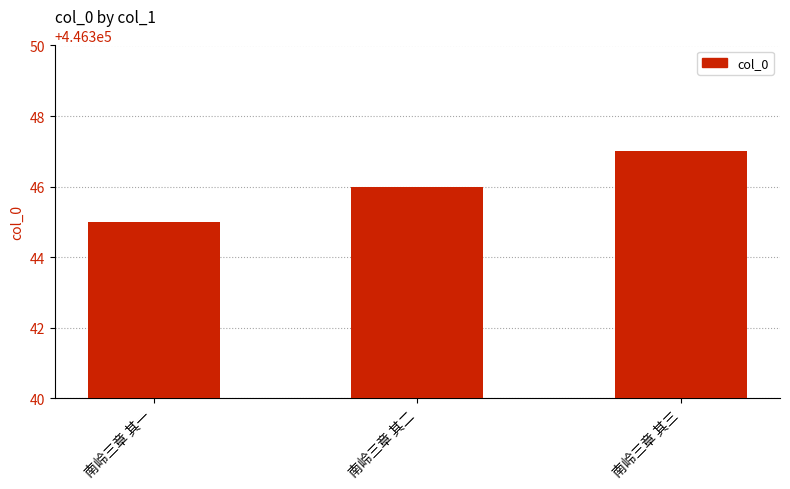

Reading left to right, list all the values displayed in this chart.

446345	446346	446347